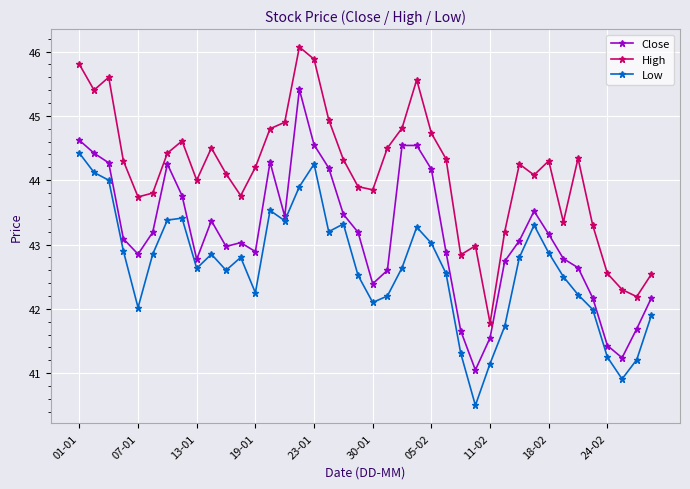

Which series has the widest spread of values?

Close